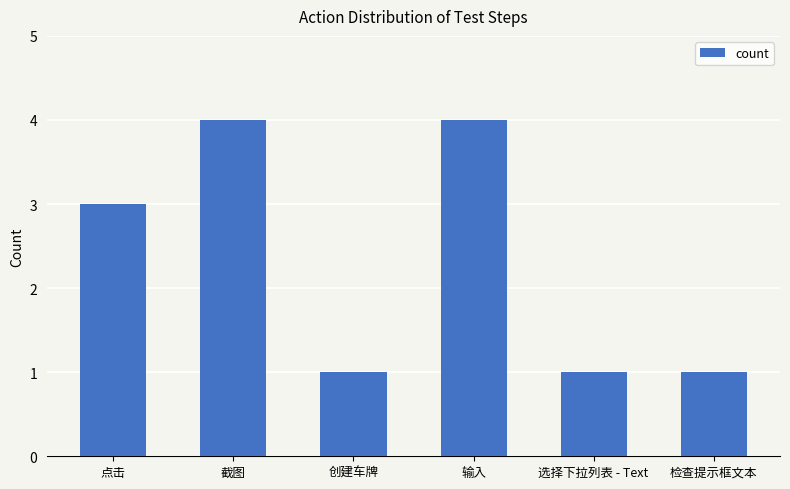

What is the difference between the second highest and minimum values?

3